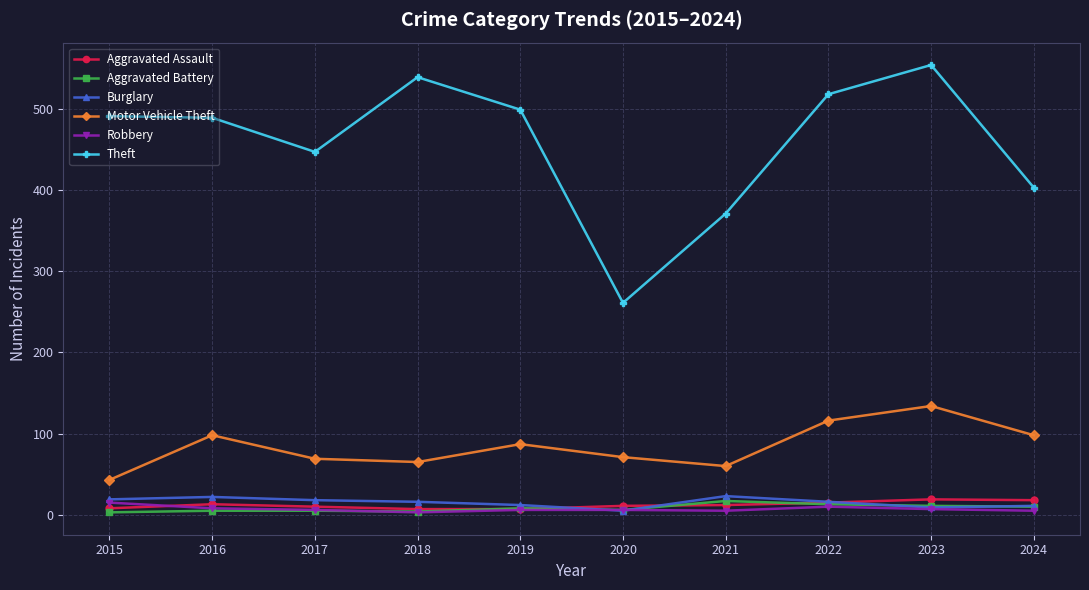

At which category does the chart reach its peak across all series?

2023